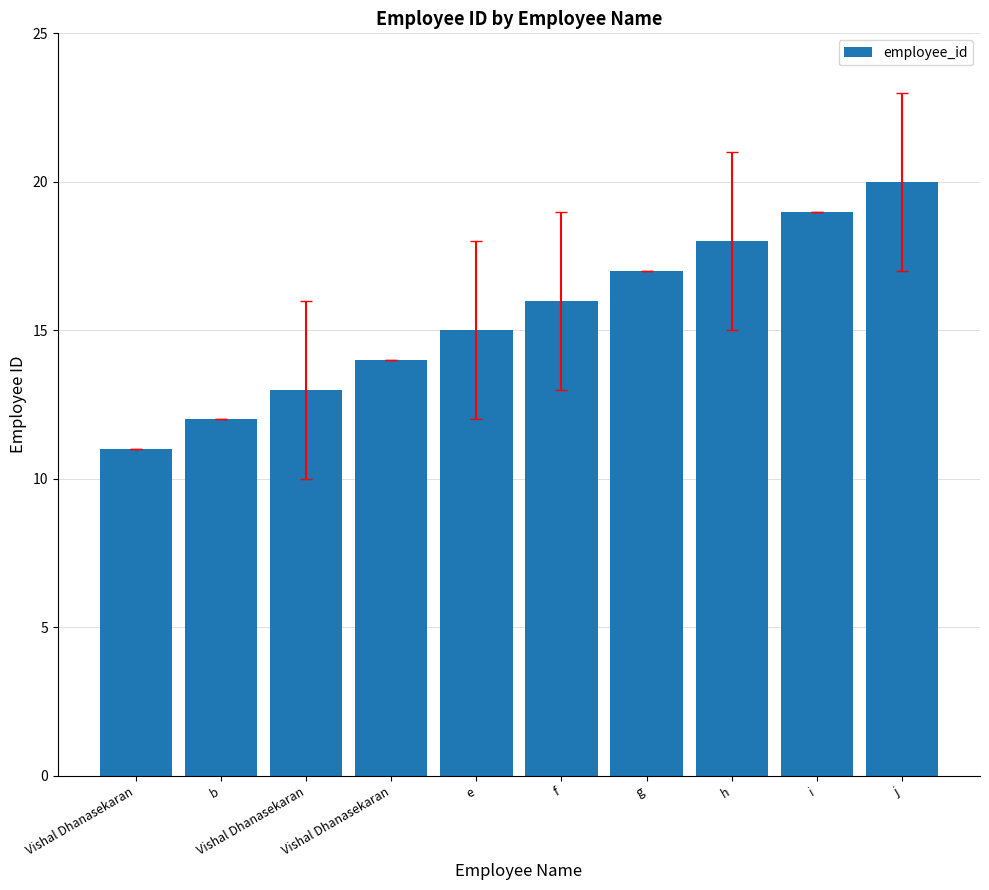

What is the sum of all values?

155